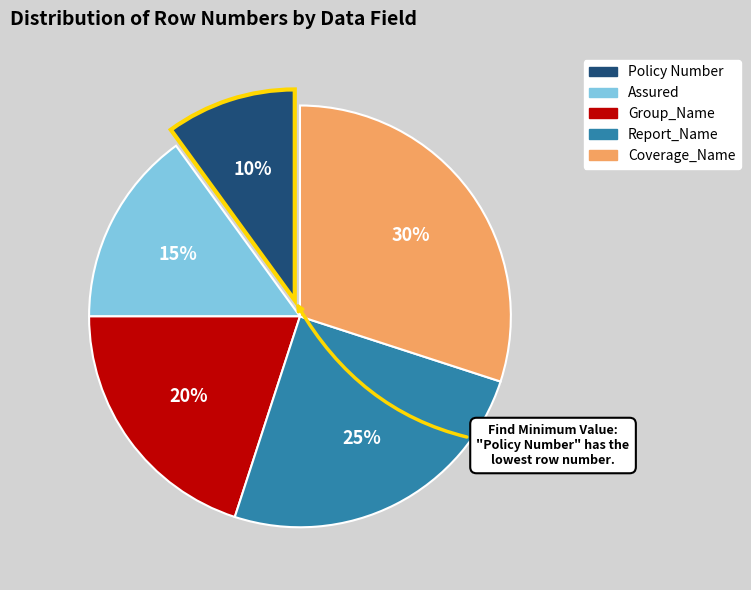

Between Group_Name and Assured, which is larger?

Group_Name